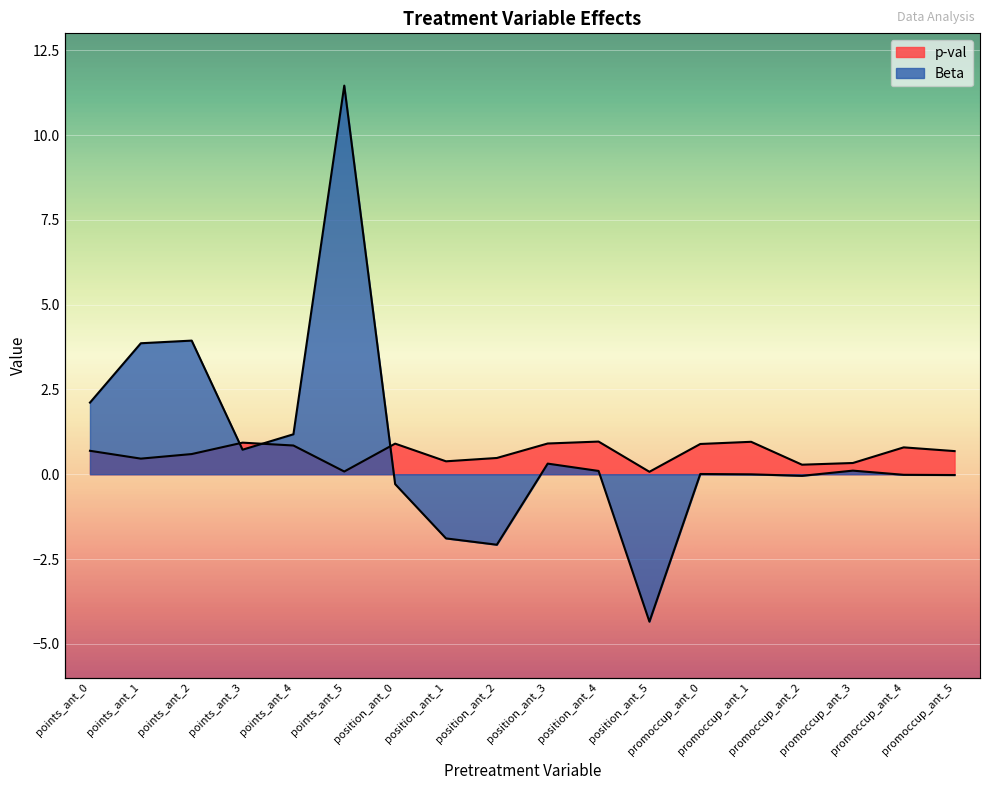

At which label does Beta reach its peak?

points_ant_5